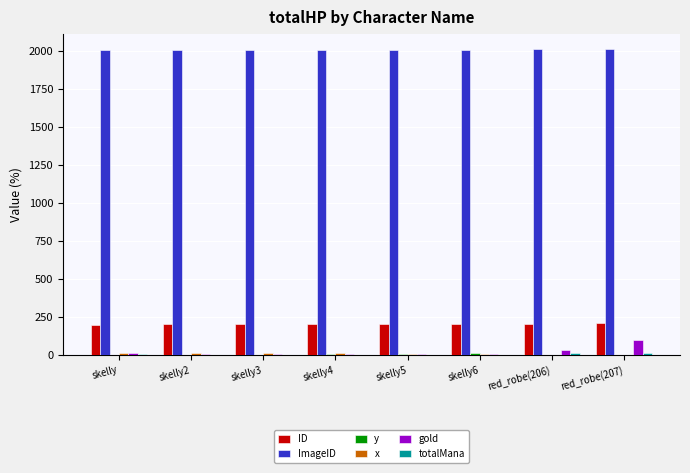

The value of ID at red_robe(207) is 207. True or false?

True